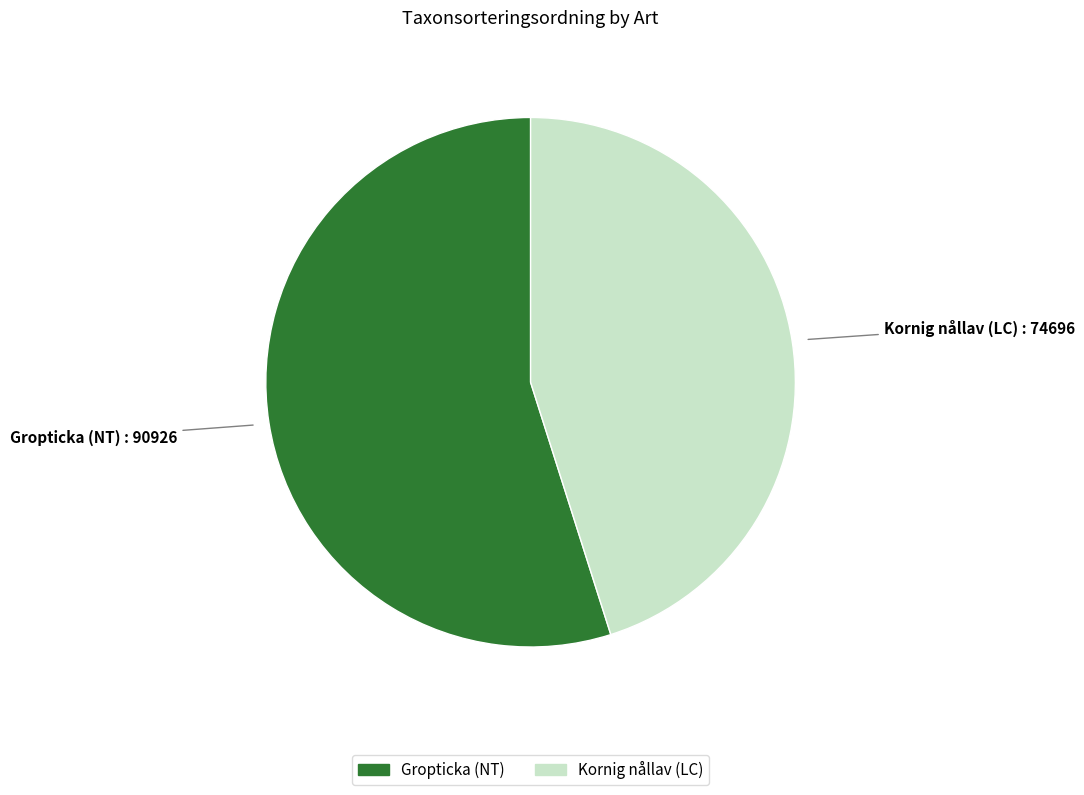

Count the number of slices in the pie.

2